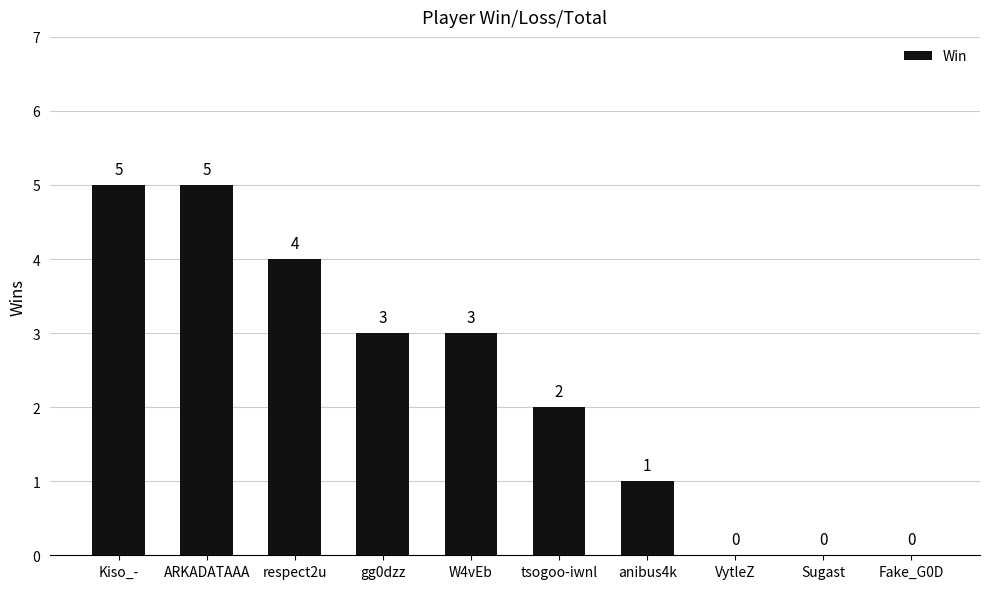

True or false: the data shows 3 at W4vEb.

True